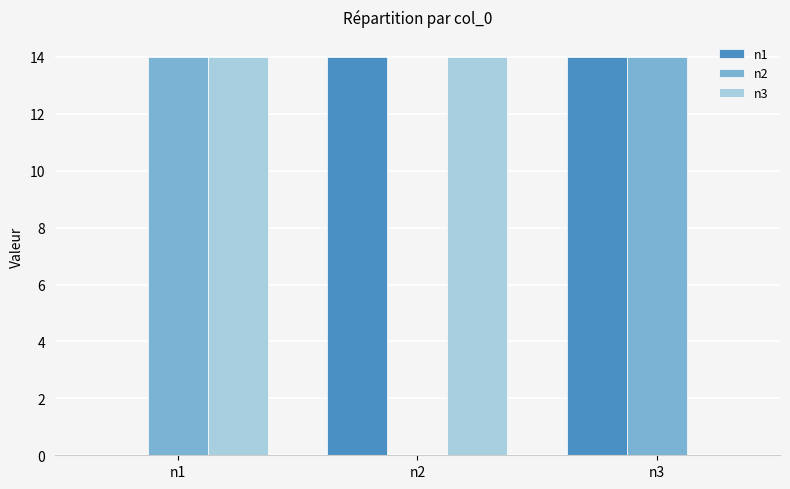

The n3 series shows 14 at n1. True or false?

True